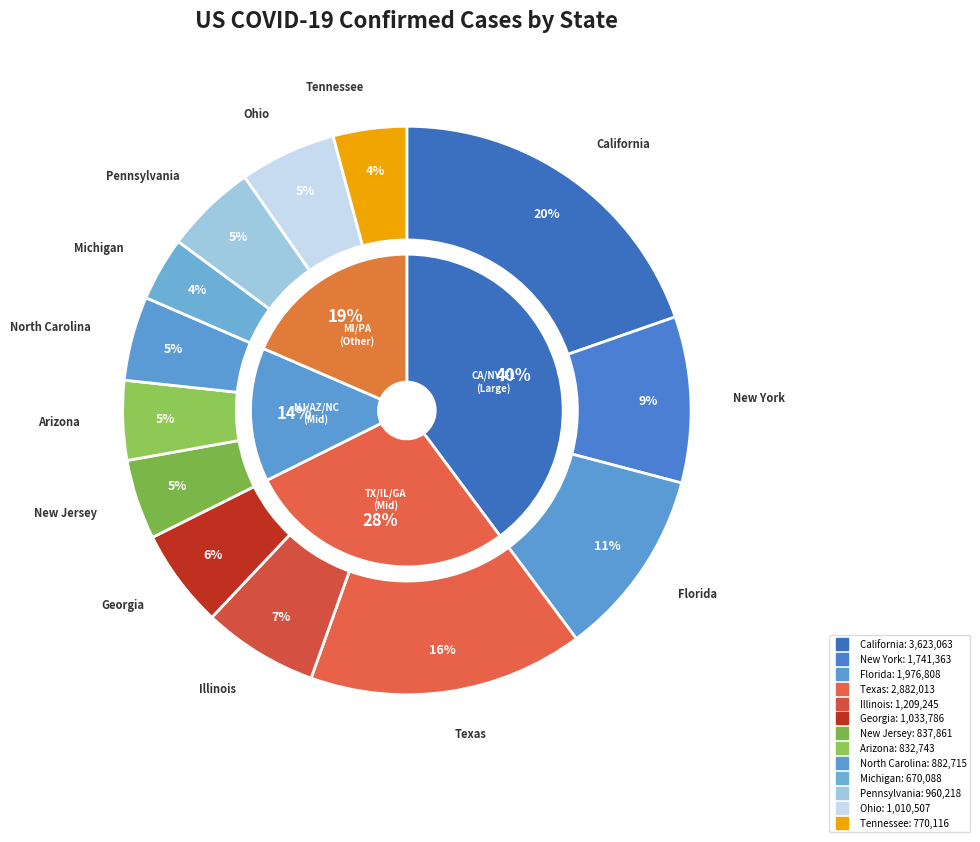

Count the number of slices in the pie.

13